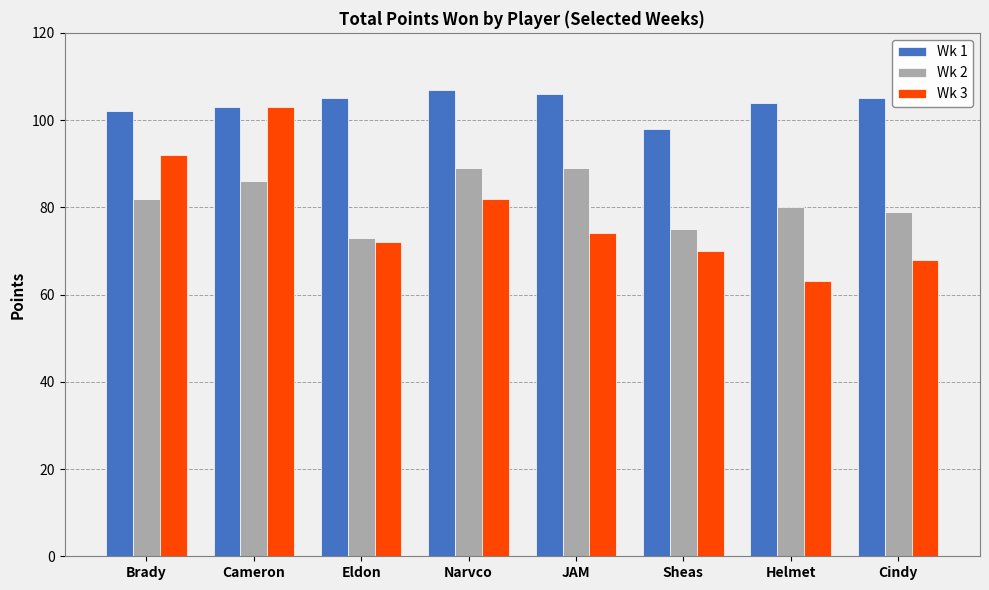

Which series has the widest spread of values?

Wk 3